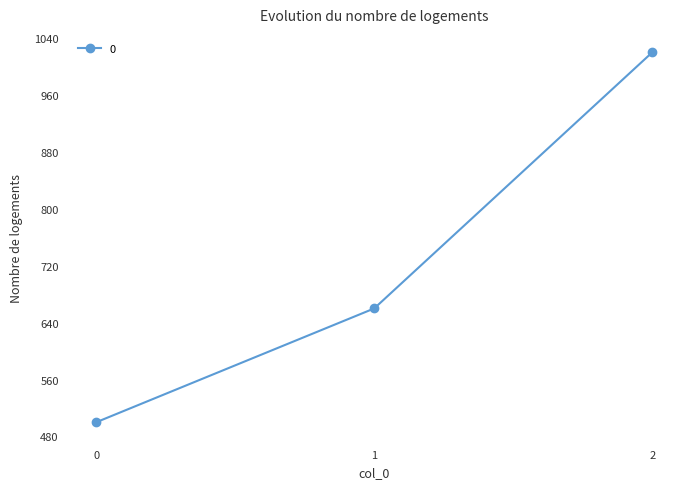

List the labels in order of value, smallest first.

0, 1, 2